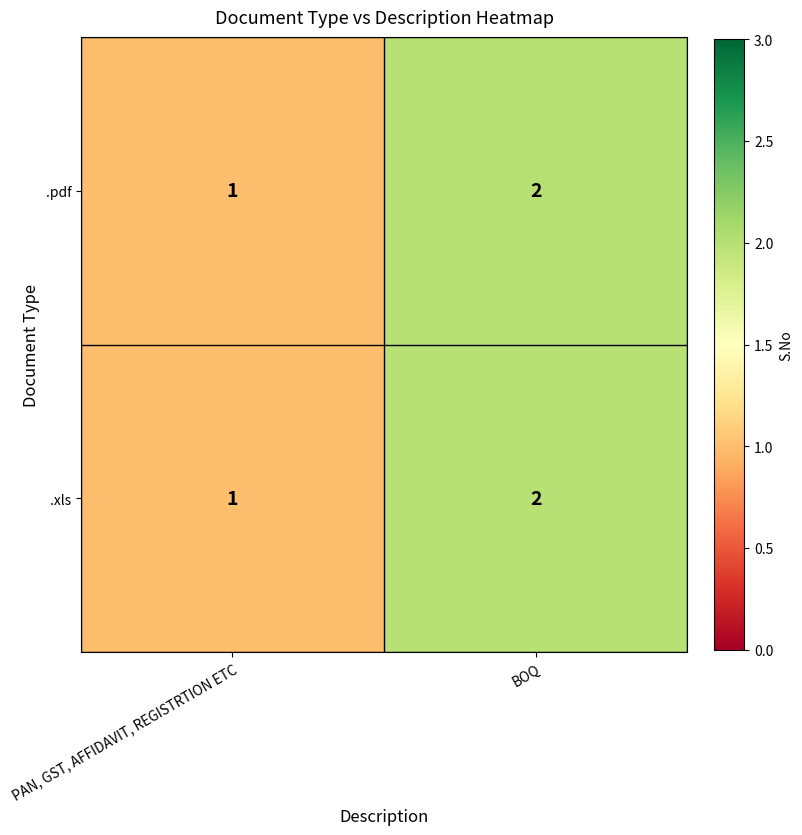

What is the sum of the .xls values at PAN, GST, AFFIDAVIT, REGISTRTION ETC and BOQ?

3